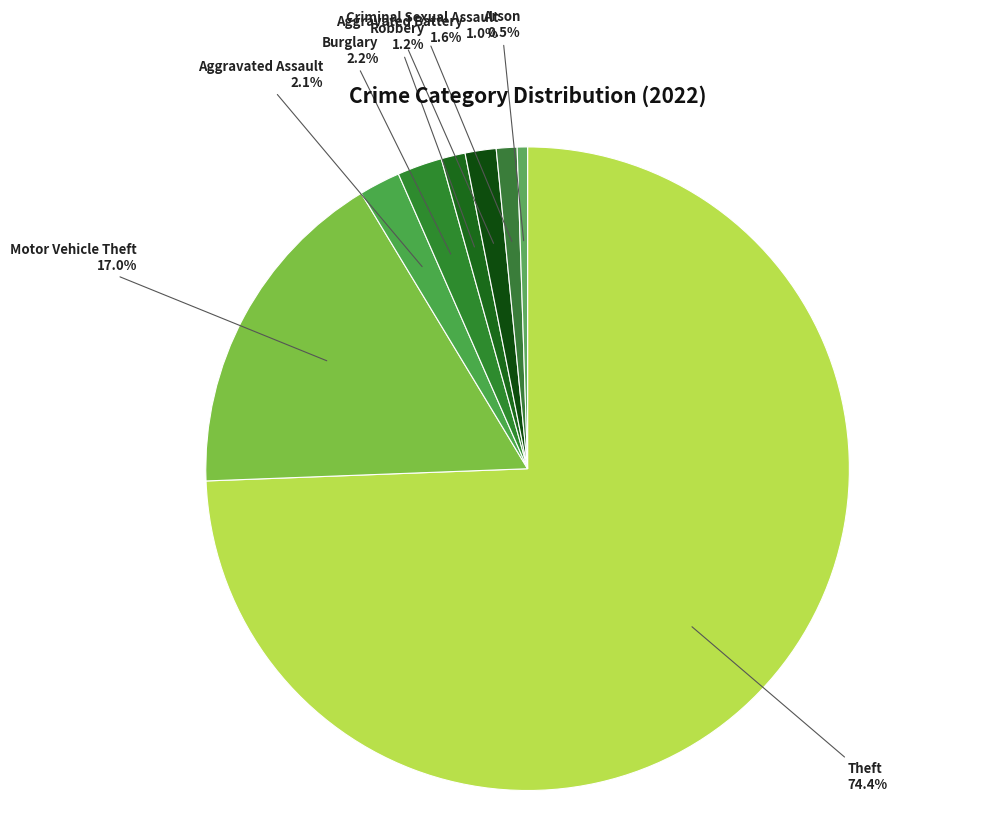

Count the number of slices in the pie.

8